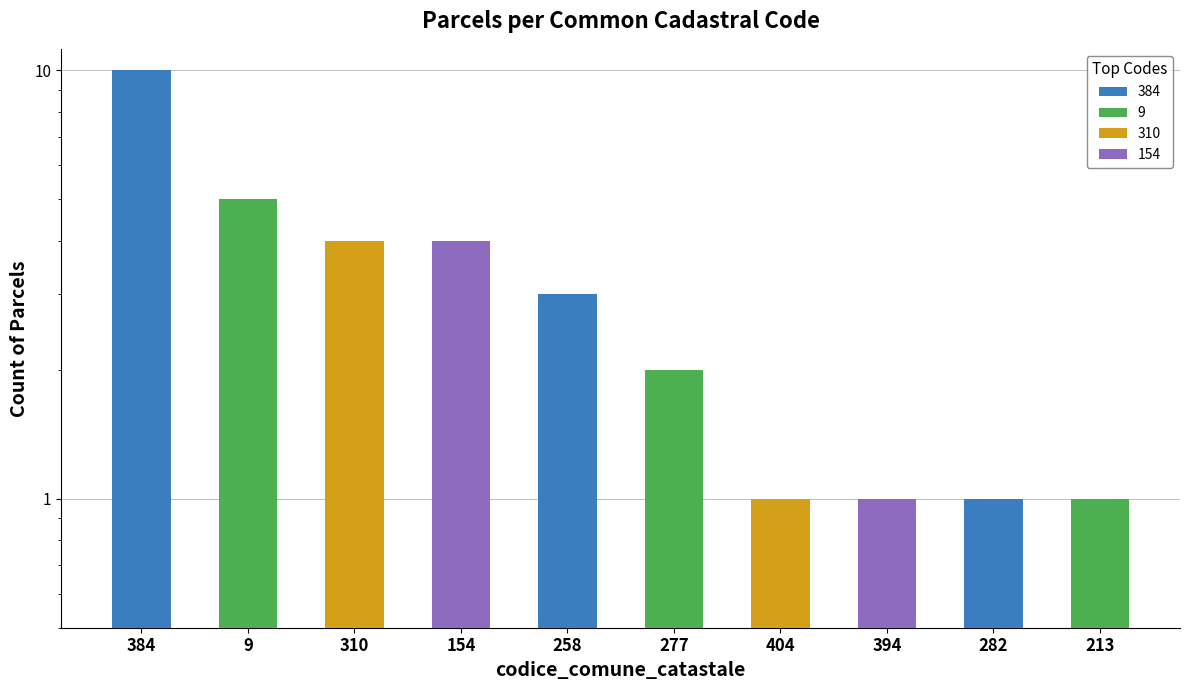

List the labels in order of value, largest first.

384, 9, 310, 154, 258, 277, 404, 394, 282, 213